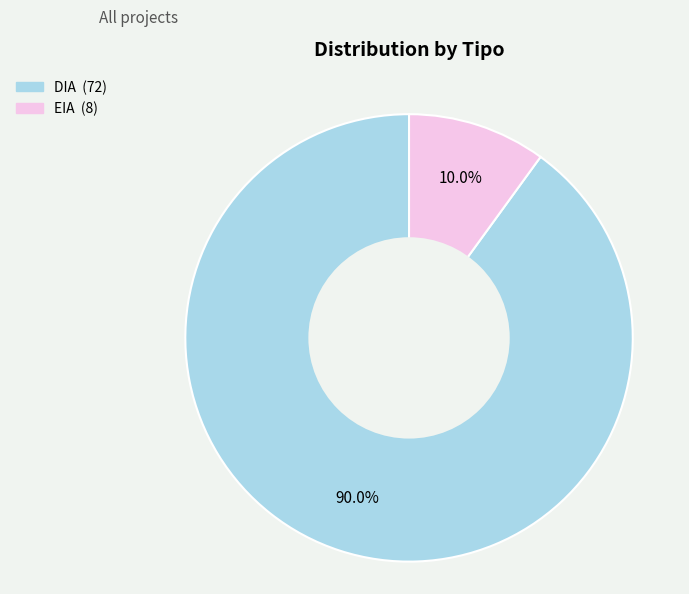

What percentage is the EIA slice, to the nearest percent?

10%